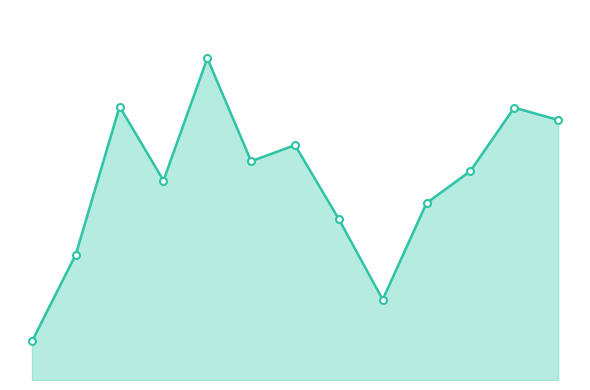

Does the chart have visible grid lines?

No